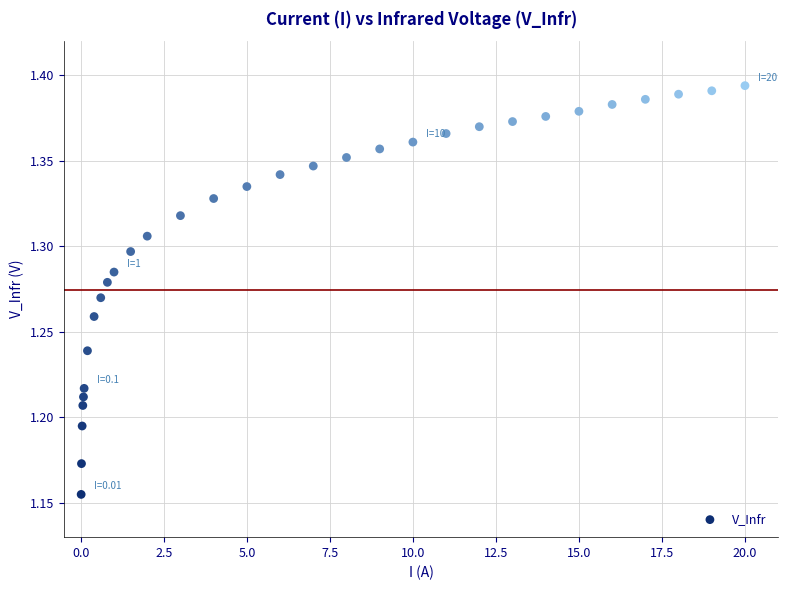

What is the range of X values (max minus min)?

20.0